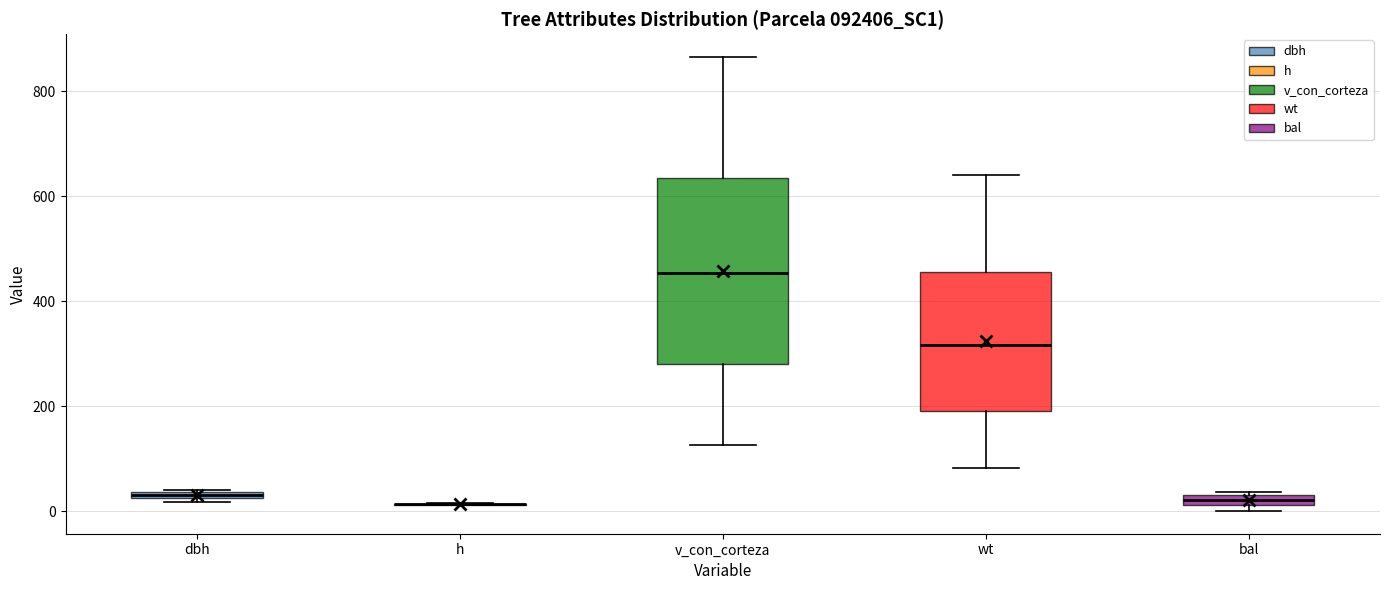

Where is the lower edge of the box for bal on the y-axis? The values are not printed on the chart, so give them approximately, as read against the axis.

20